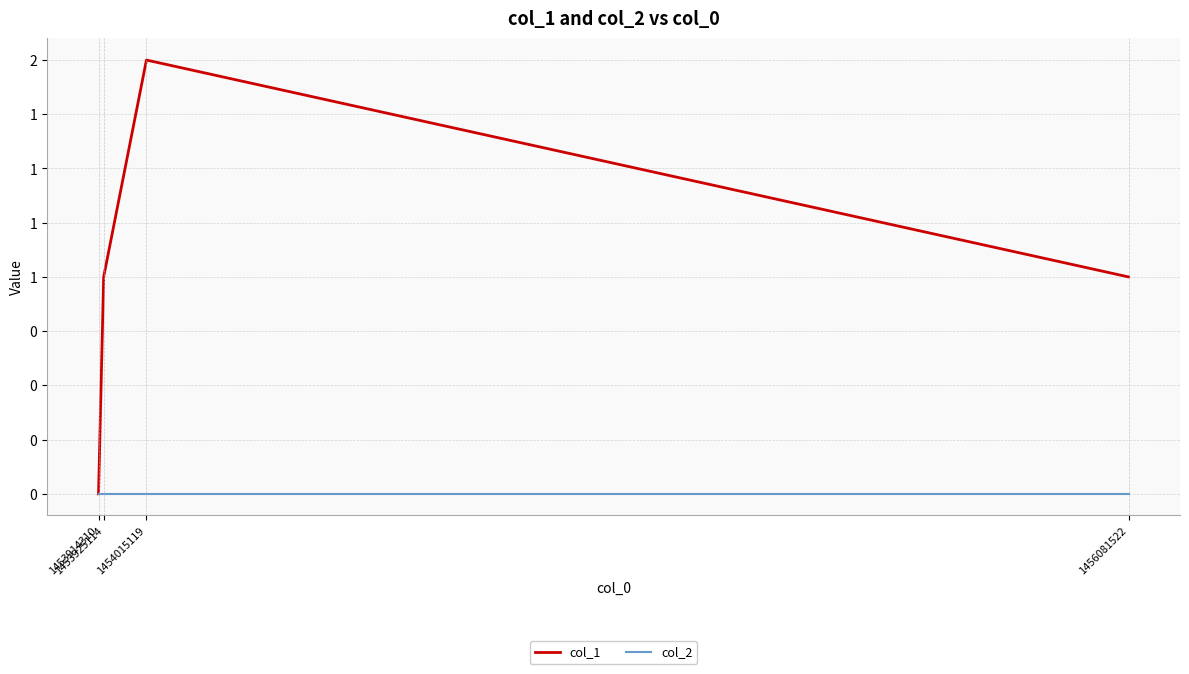

Reading left to right, what are all the values shown in this chart?

col_1: 0	1	2	1
col_2: 0	0	0	0